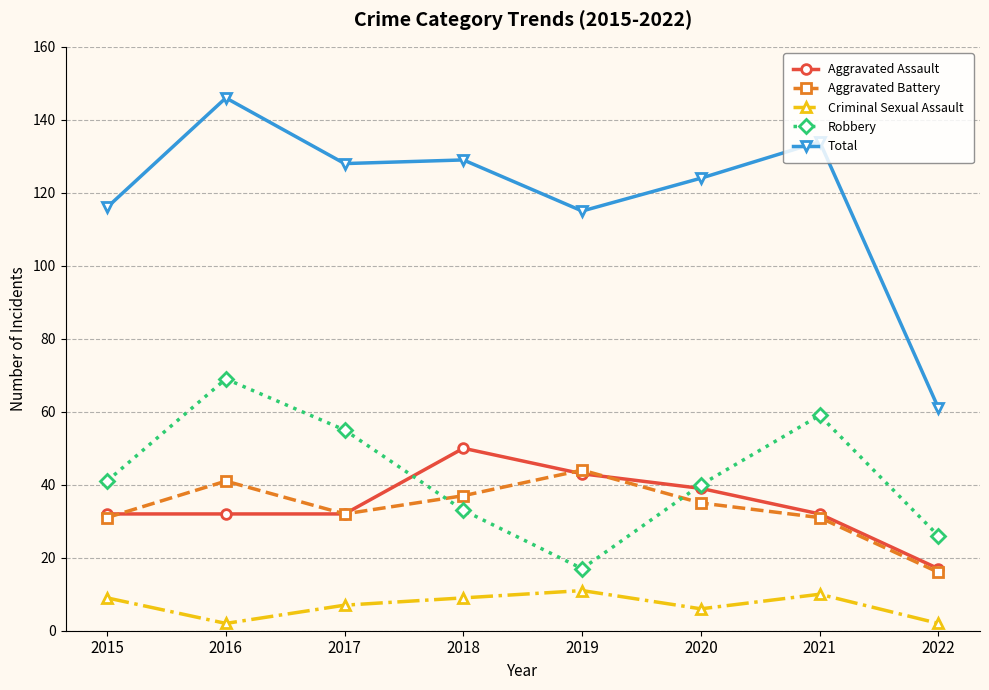

What is the total value across all series at 2017?

254